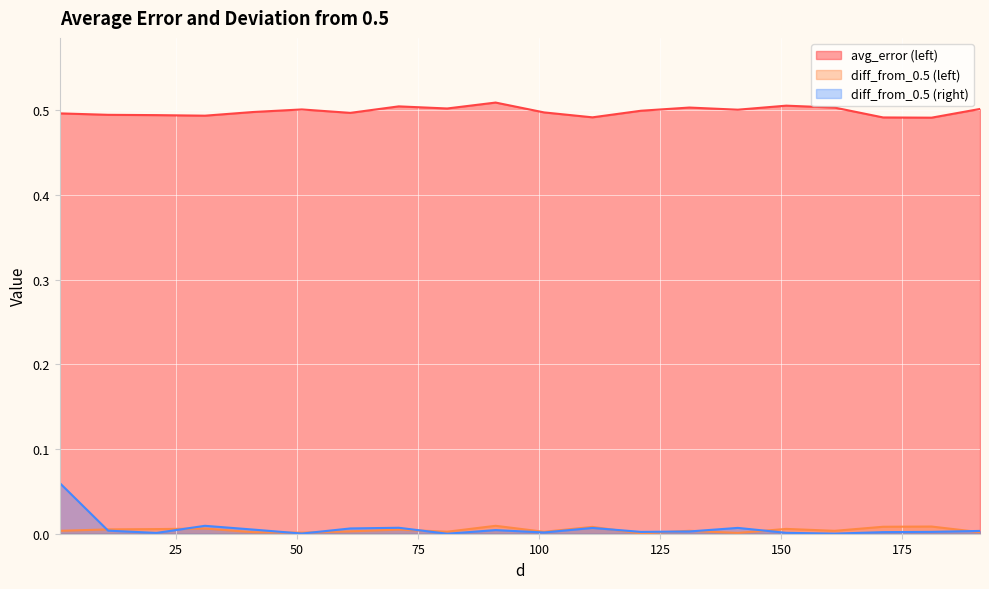

Between 111 and 121, which is larger?

121